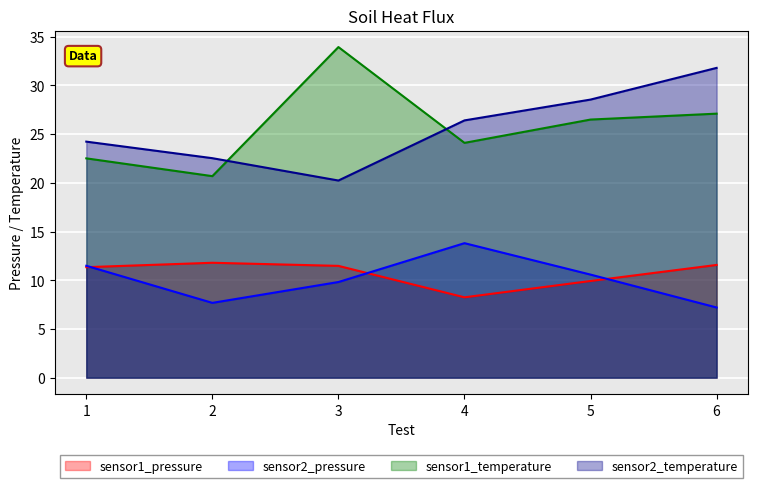

Which series changed the most between 1 and 4?

sensor1_pressure